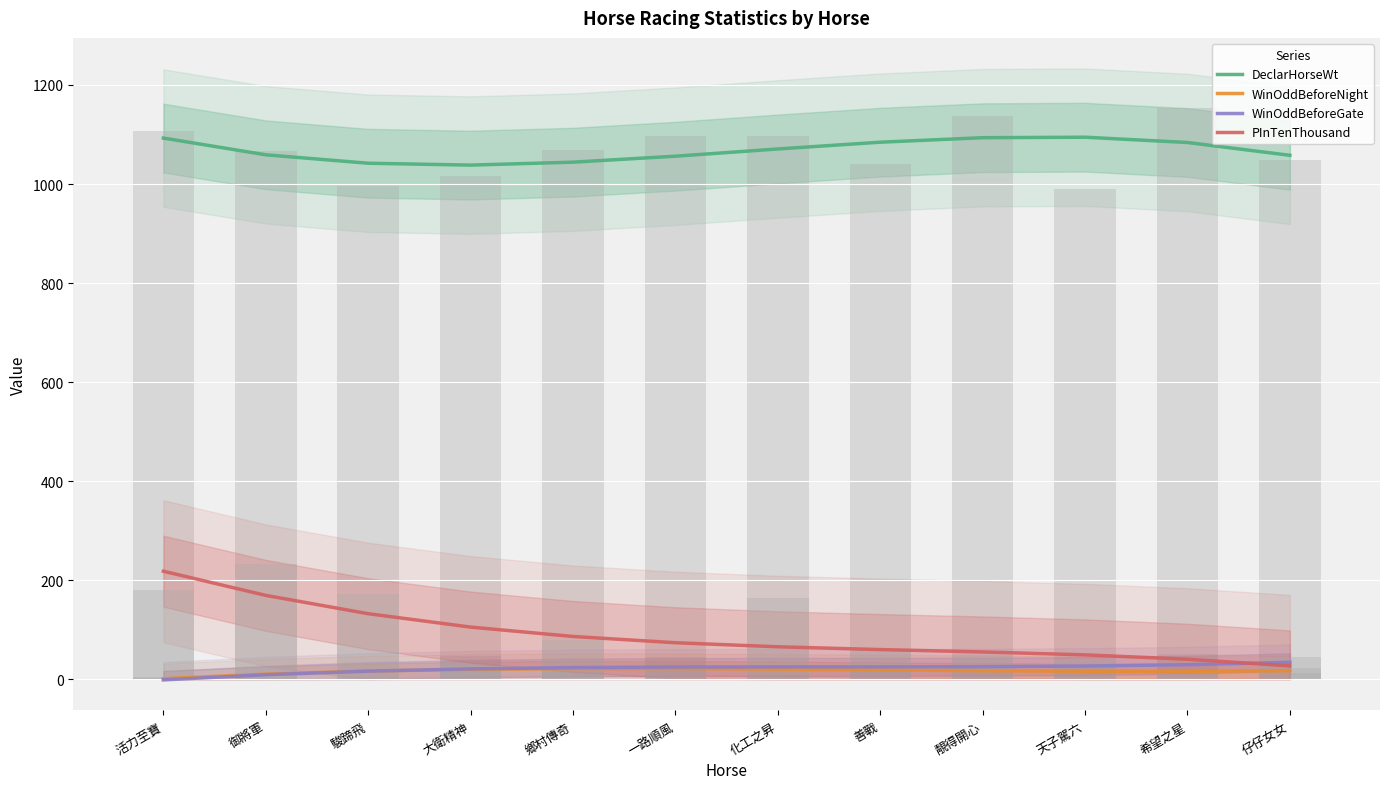

What is the average value of the WinOddBeforeNight series?

16.5